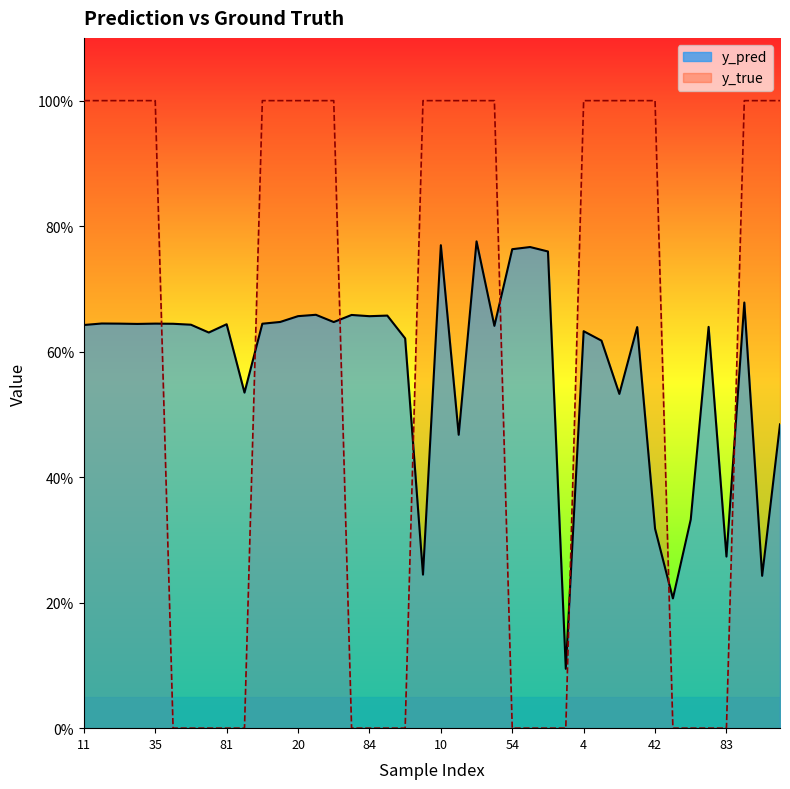

Which series ends up on top after the final intersection of y_pred and y_true?

y_true